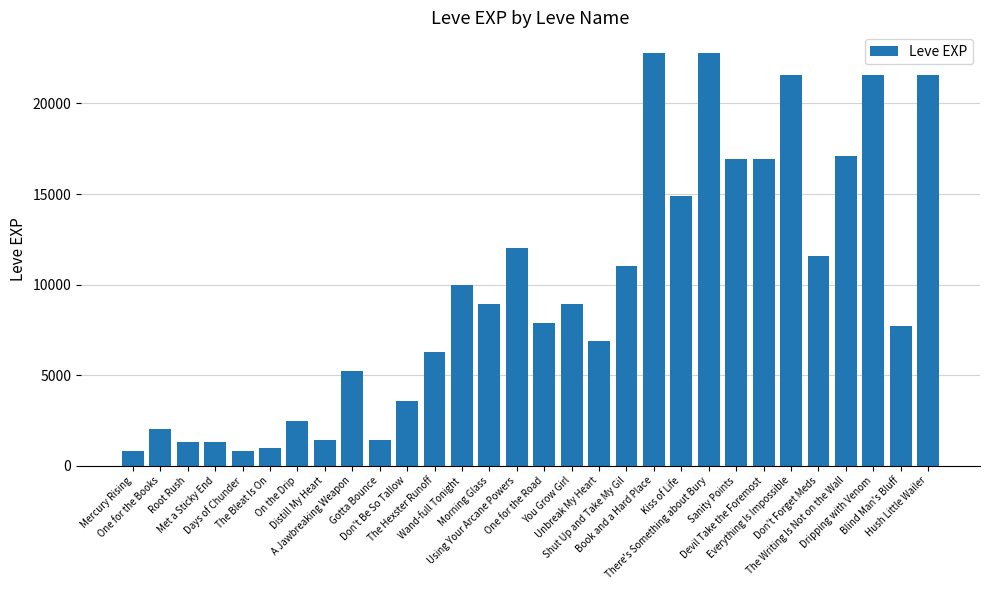

True or false: the data shows 14920 at Kiss of Life.

True